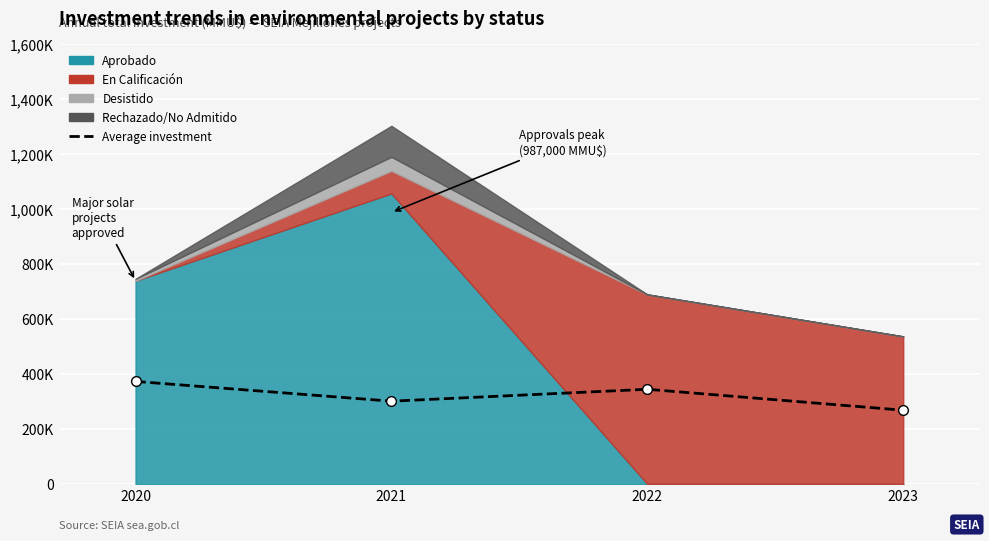

How many interior local valleys (lower than both neighbors) does the data have?

1